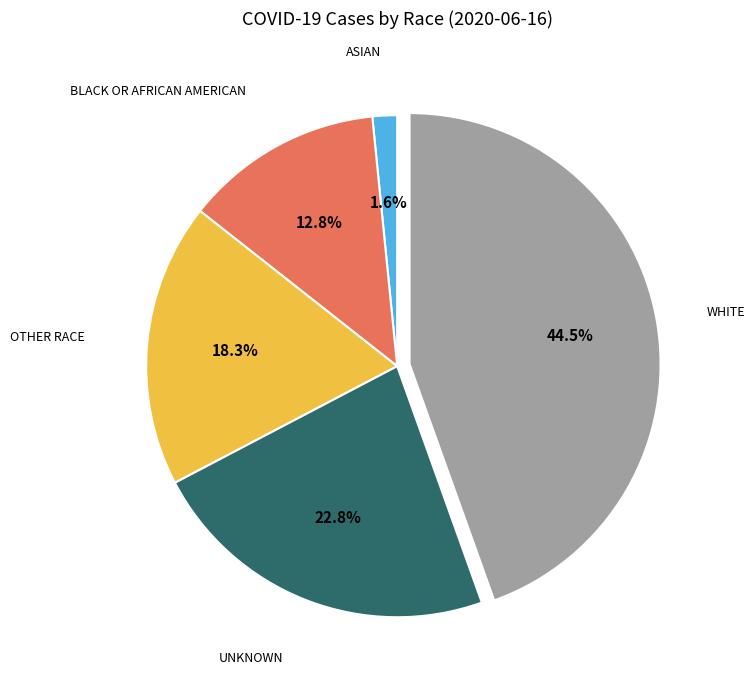

Is there any slice that represents more than half of the pie?

No